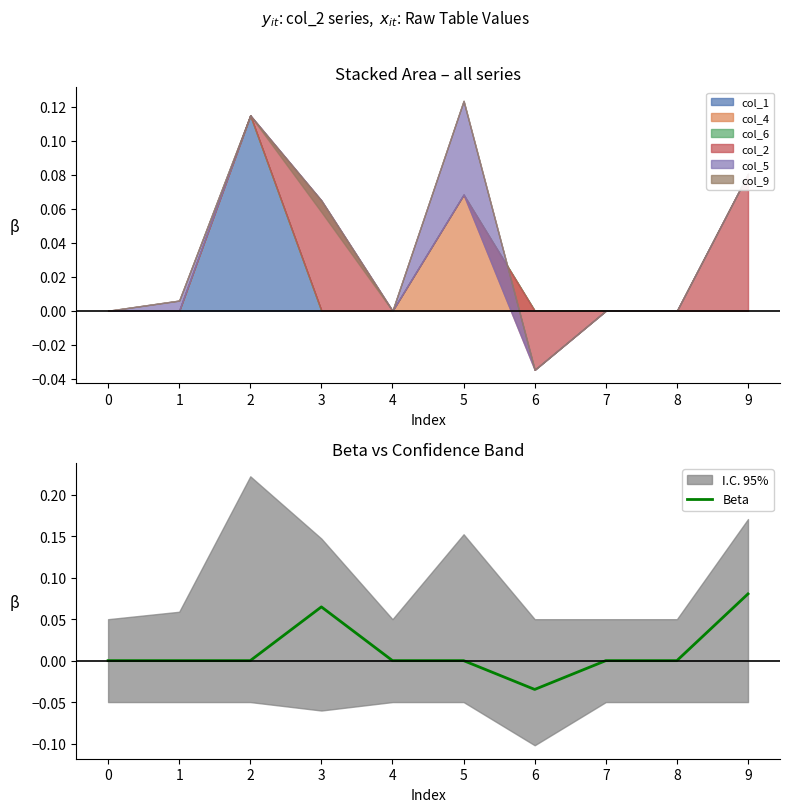

The value at 2 is 0.1. True or false?

False